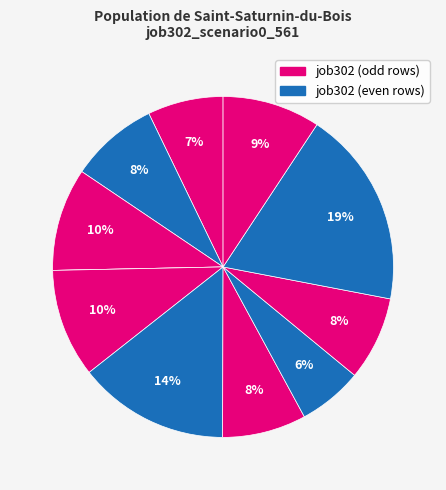

Count the number of slices in the pie.

11